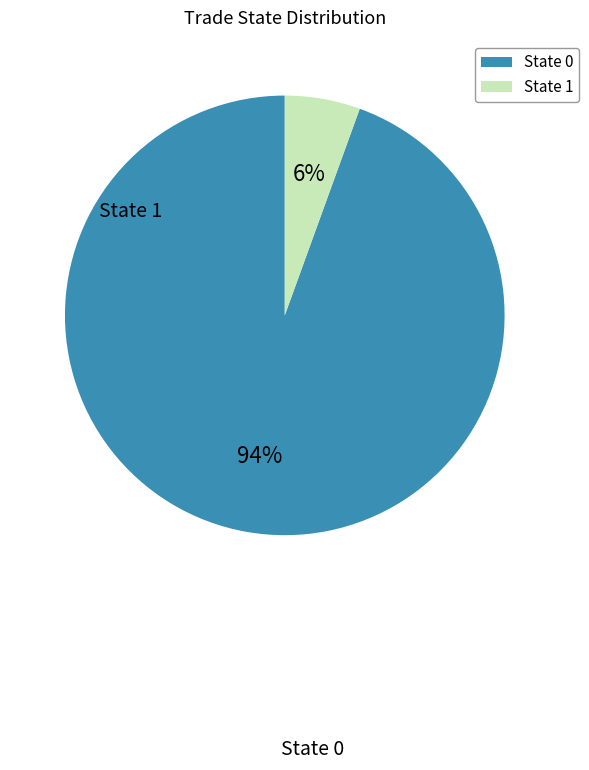

Rank the categories by value from lowest to highest.

State 1, State 0